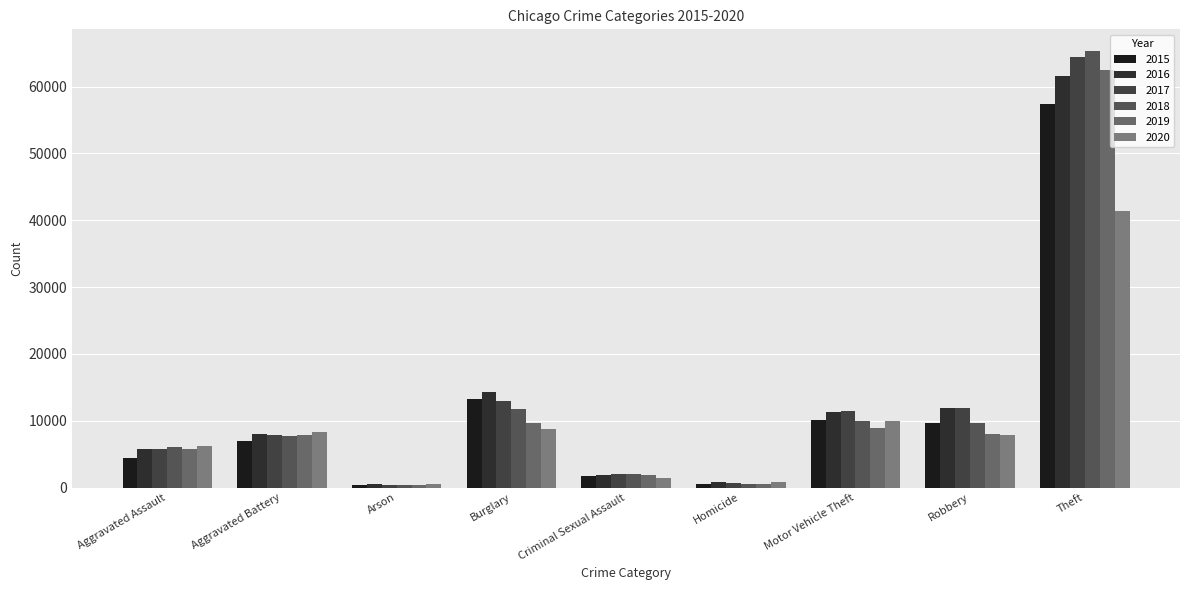

What are all the series names shown in the legend?

2015, 2016, 2017, 2018, 2019, 2020